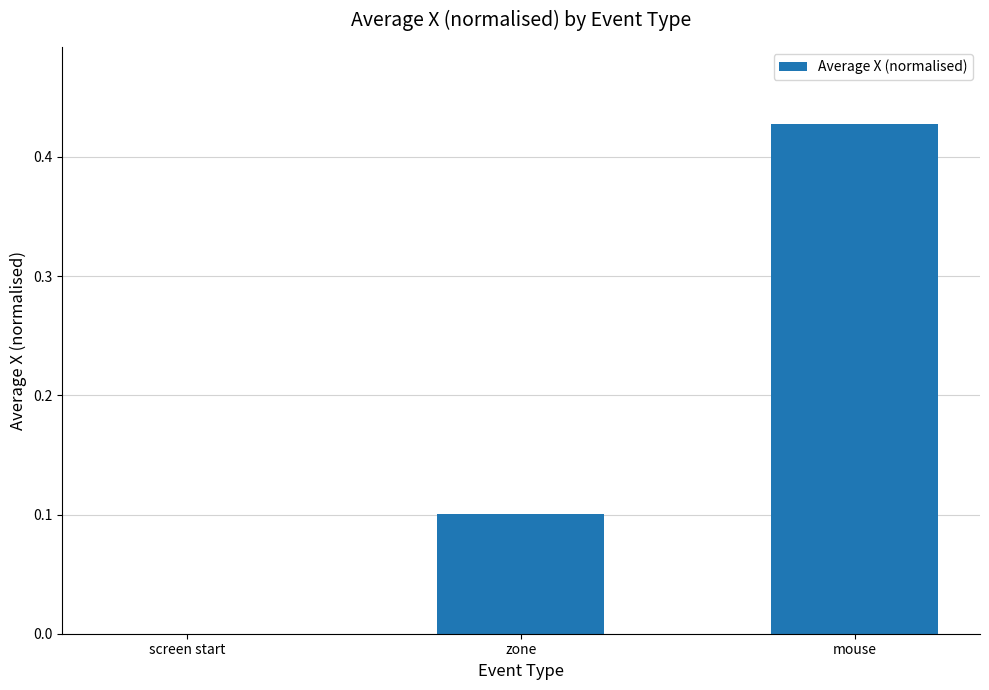

What is the sum of all values?

0.5